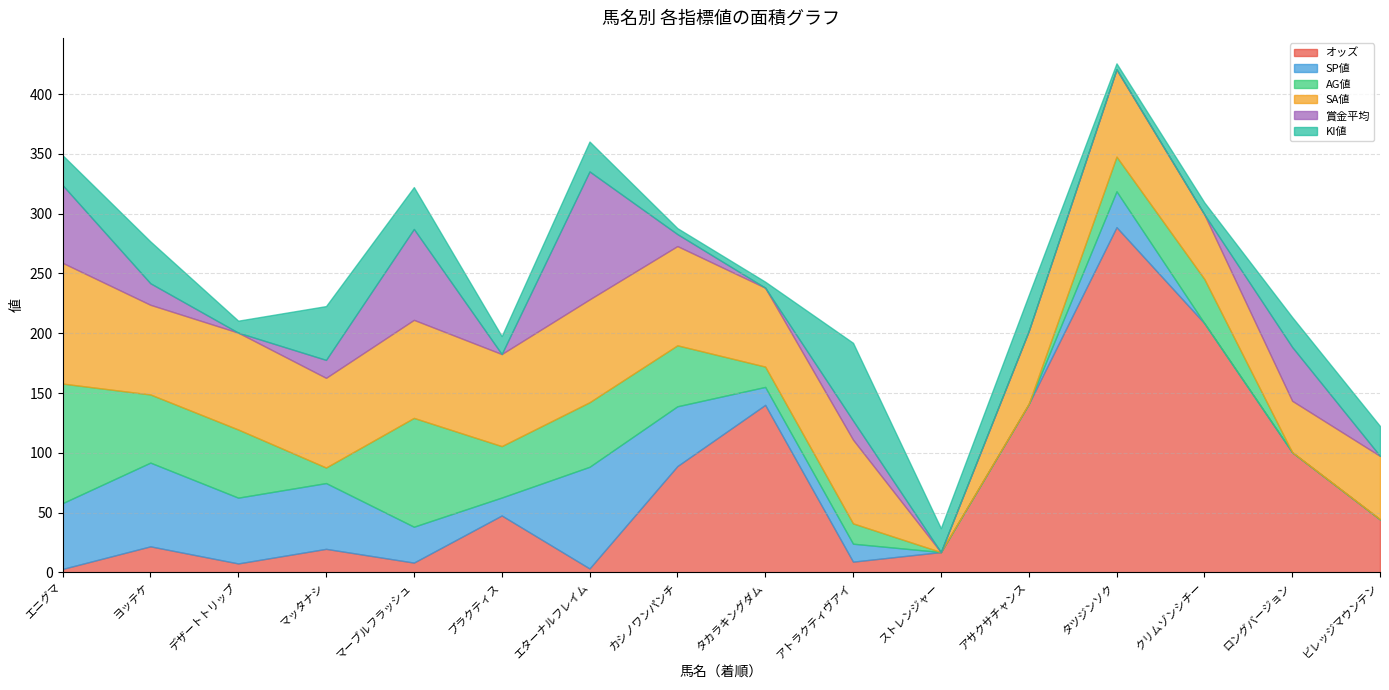

True or false: SA値 has a value of 75.0 at ヨッテケ.

True